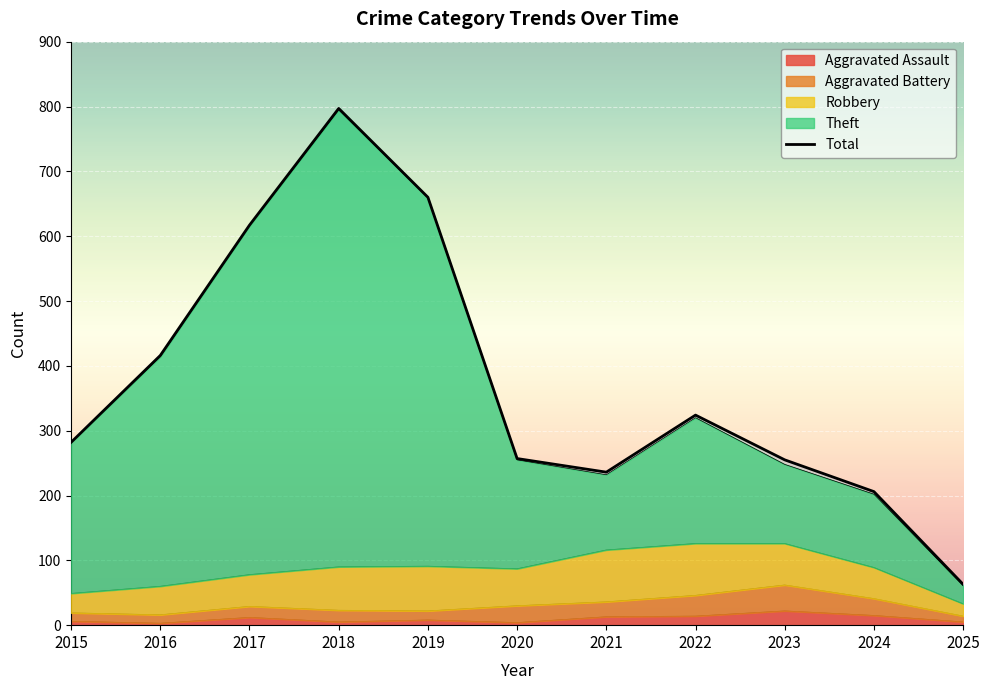

How many lines are shown in the chart?

1